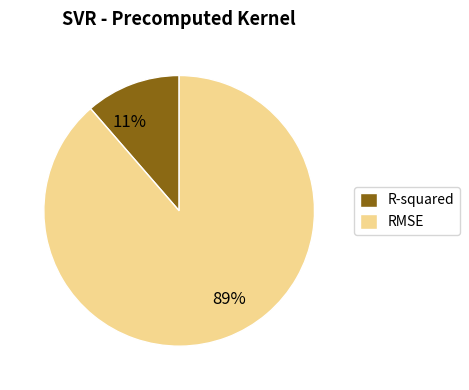

Does any single category account for the majority?

Yes